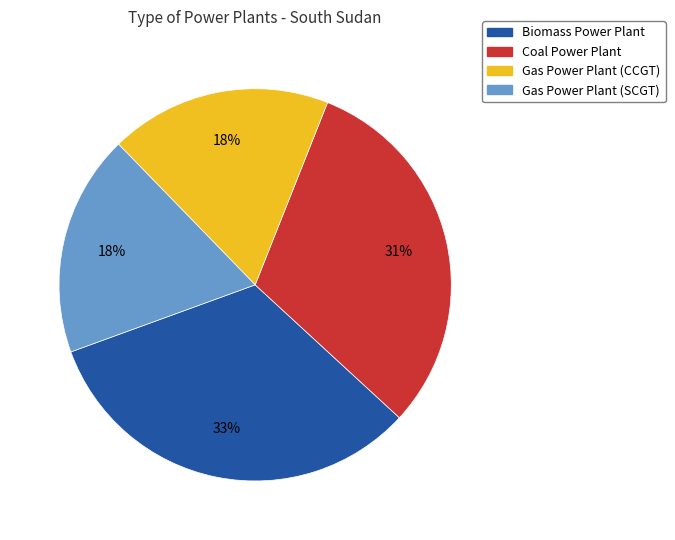

To the nearest percent, what is the average slice percentage?

25%